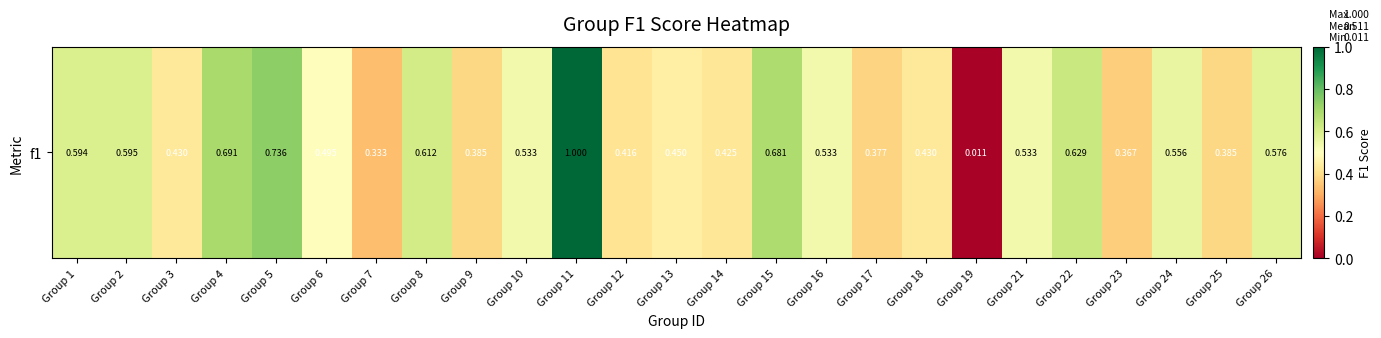

What is the sum of the values at Group 6 and Group 23?

0.9